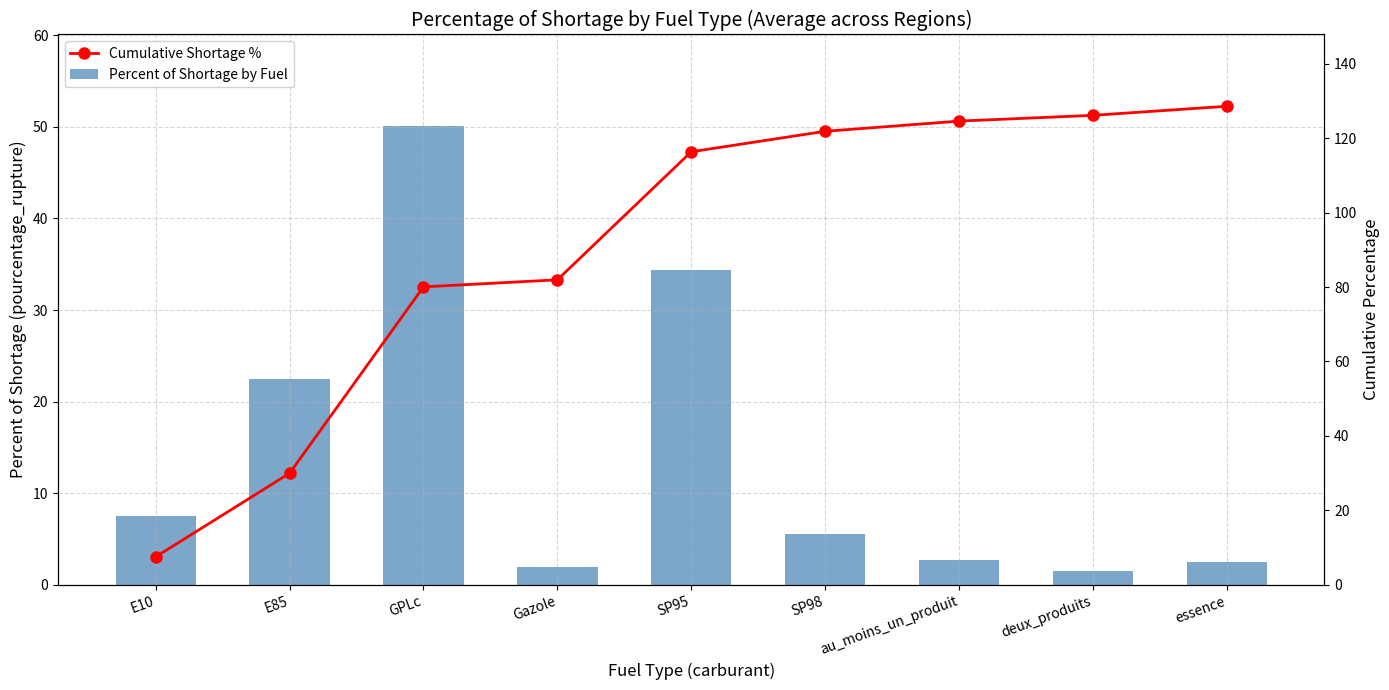

What is the value of the Percent of Shortage by Fuel bar at the 7th from the left?

2.7